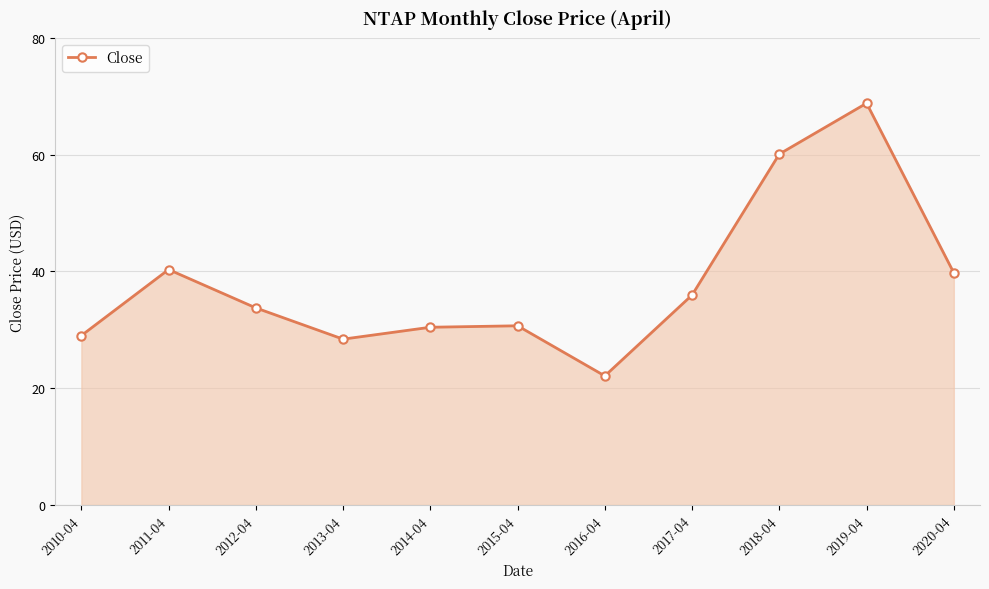

Is it true that the value at 2014-04 is 50.8?

False